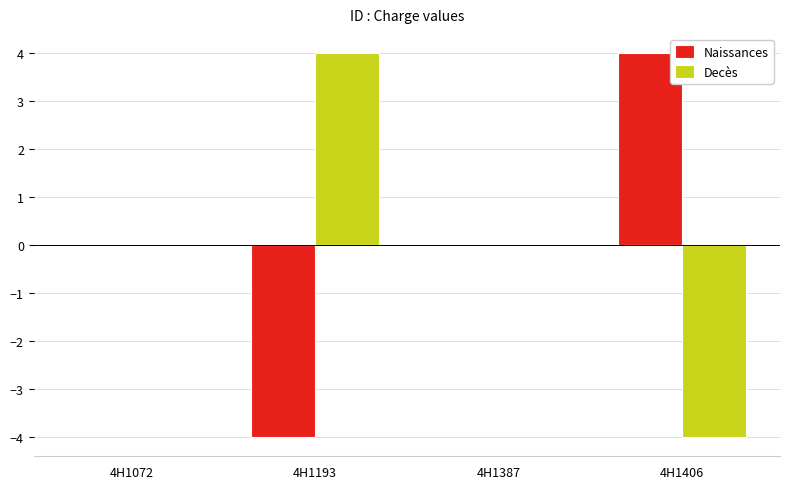

The Decès series shows 4.0 at 4H1193. True or false?

True